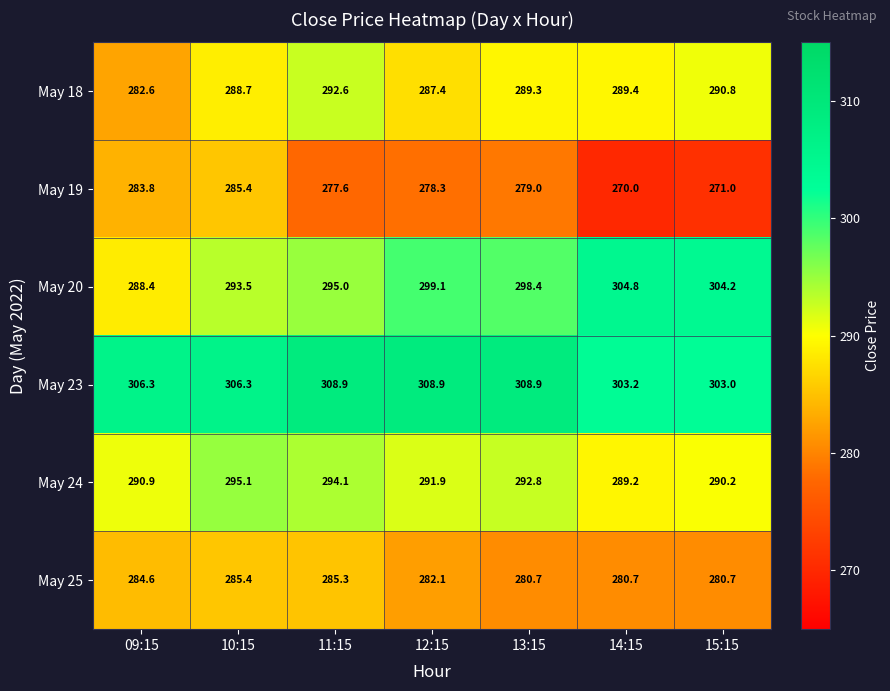

What is the average value of the May 20 series?

297.6